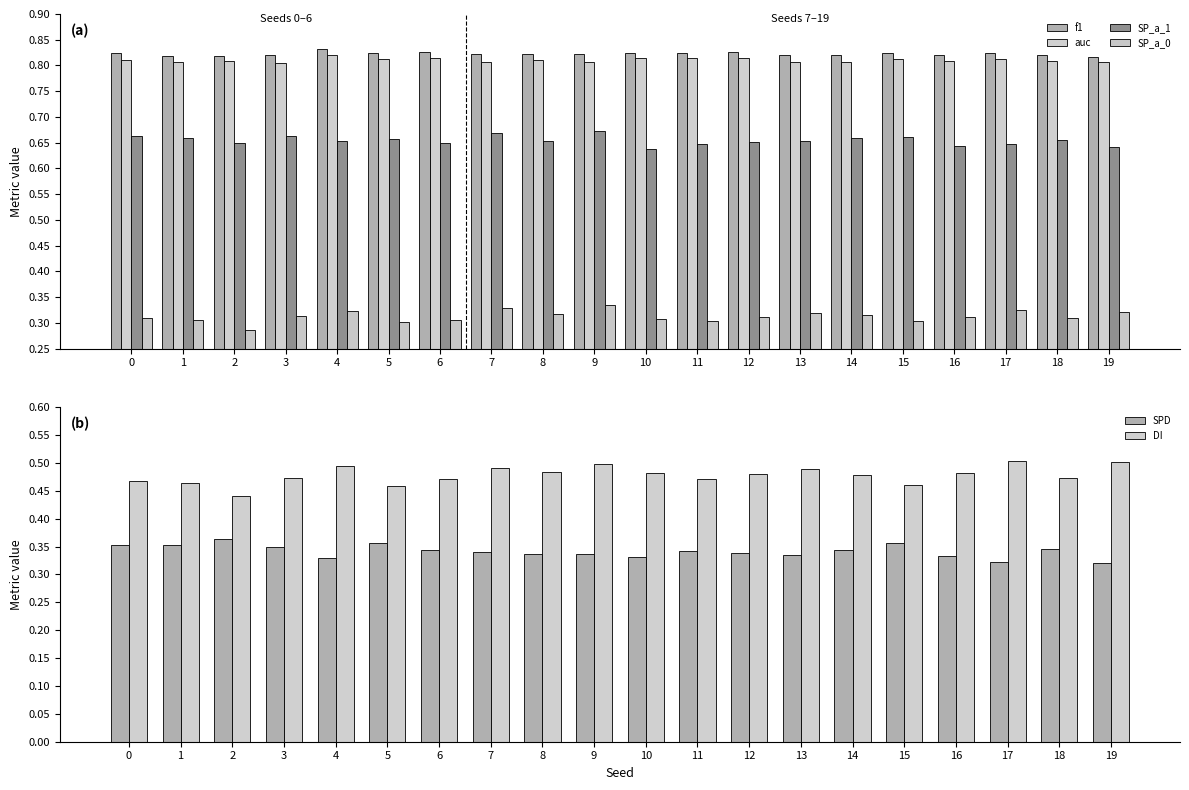

Count the auc values in the range 0 to 1.

20